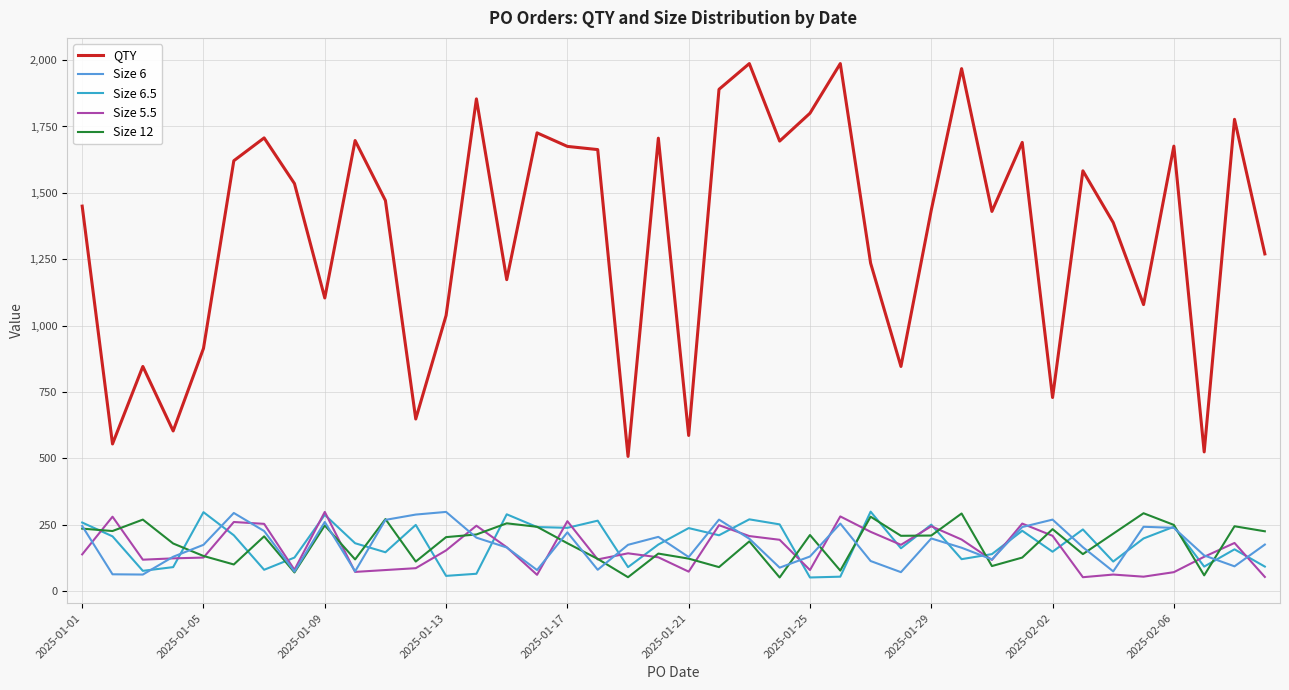

Which series has the largest total across all categories?

QTY